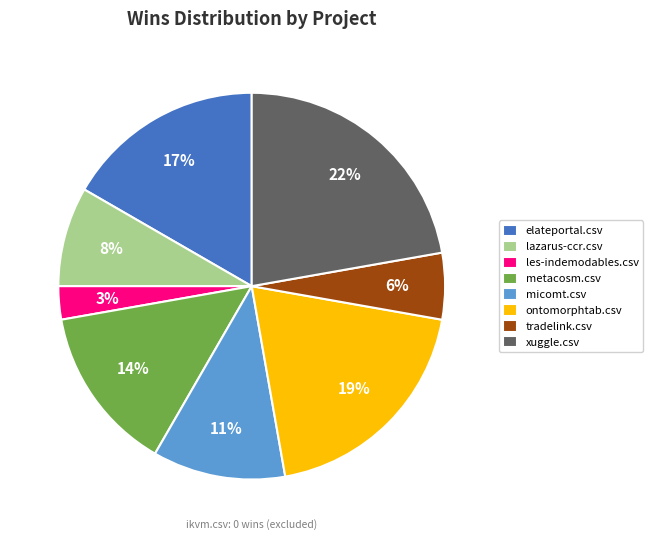

Is xuggle.csv the majority of the pie?

No